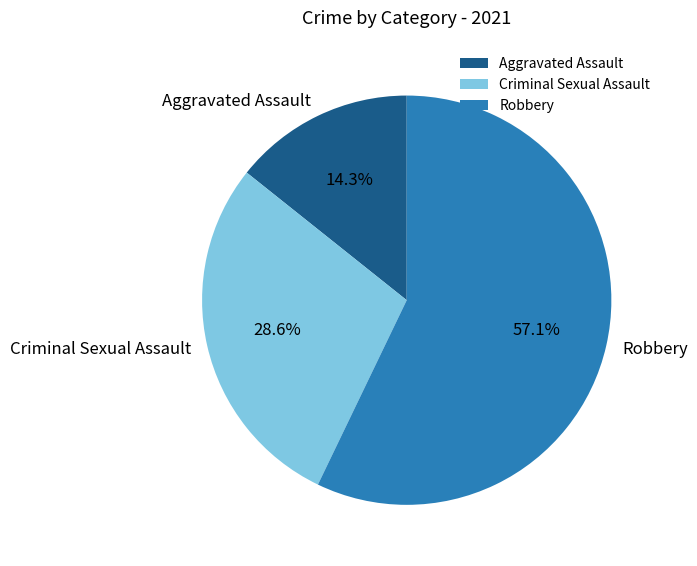

Rank the categories by value from lowest to highest.

Aggravated Assault, Criminal Sexual Assault, Robbery